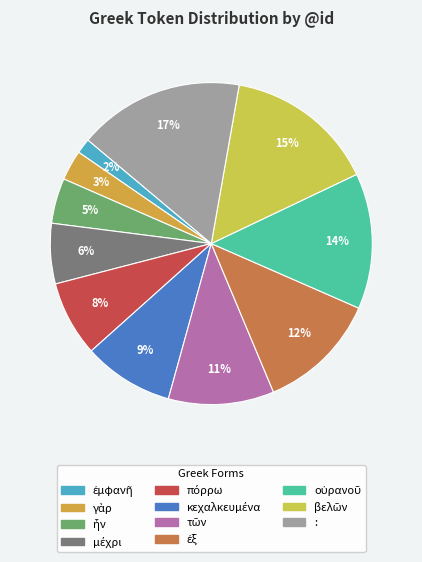

To the nearest percent, what portion does βελῶν represent?

15%